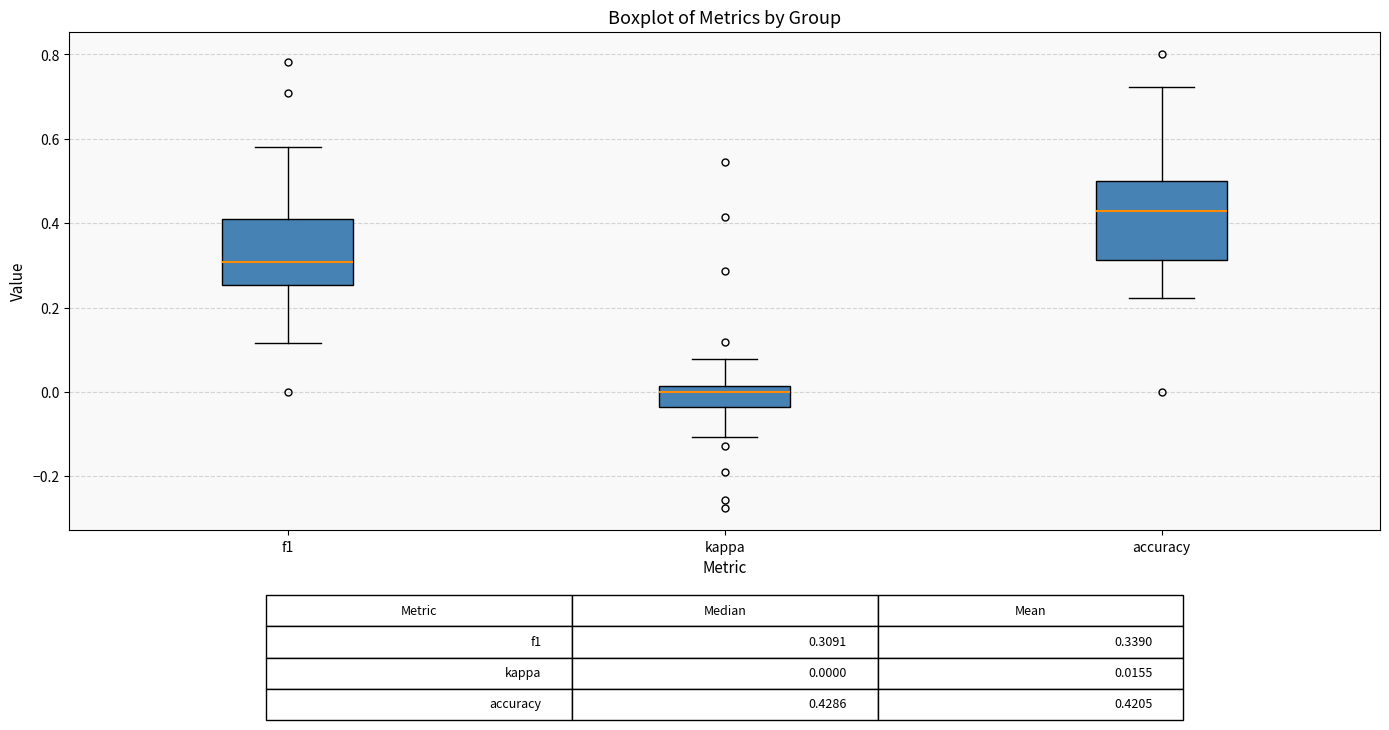

Which box is the tallest, from its lower edge to its upper edge?

accuracy